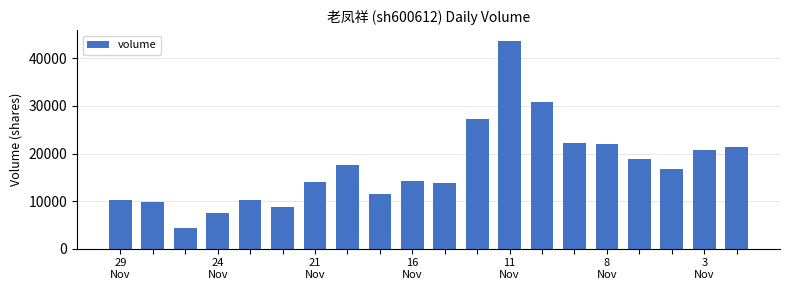

Does the chart contain stacked bars?

No